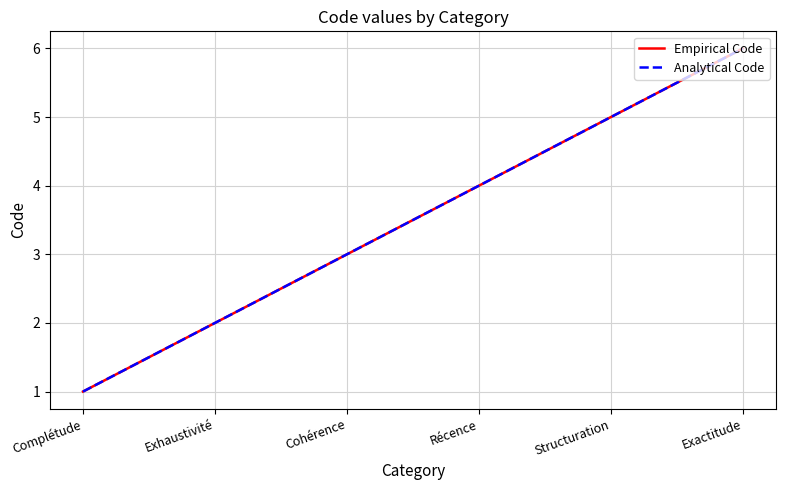

True or false: Empirical Code and Analytical Code intersect in this chart.

False